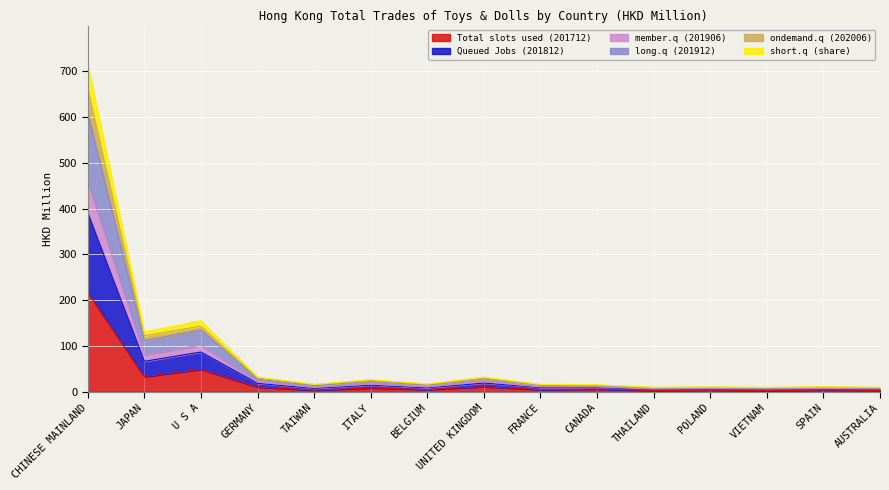

Which category has the highest value in the Total slots used (201712) series?

CHINESE MAINLAND